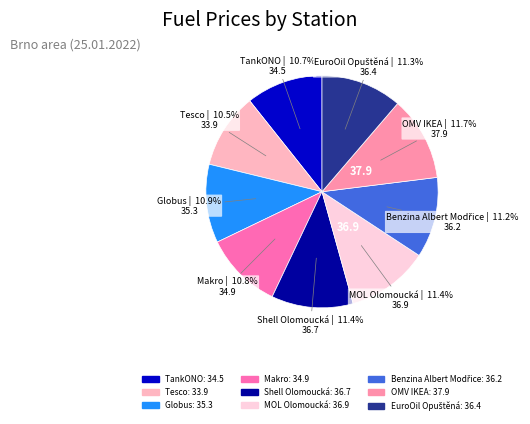

Do Tesco and Makro together represent more than half of the pie?

No